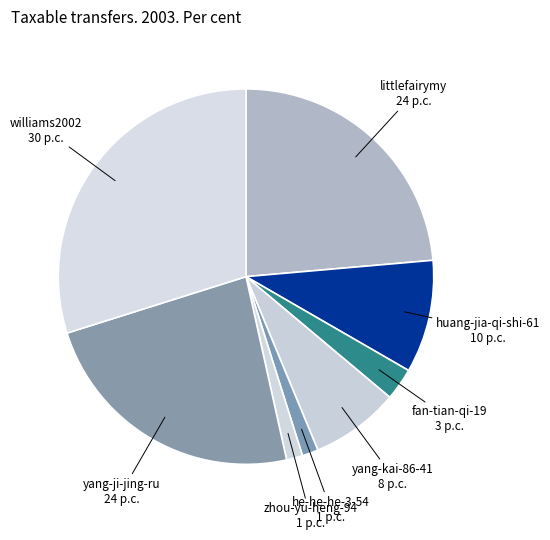

What is the largest slice in the pie chart?

williams2002